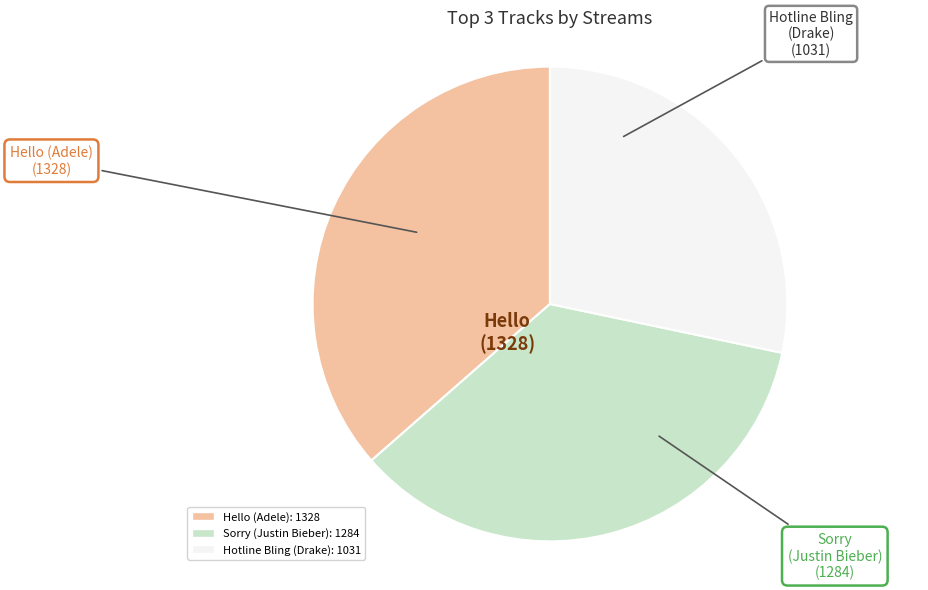

Rank the categories by value from highest to lowest.

Hello (Adele), Sorry (Justin Bieber), Hotline Bling (Drake)